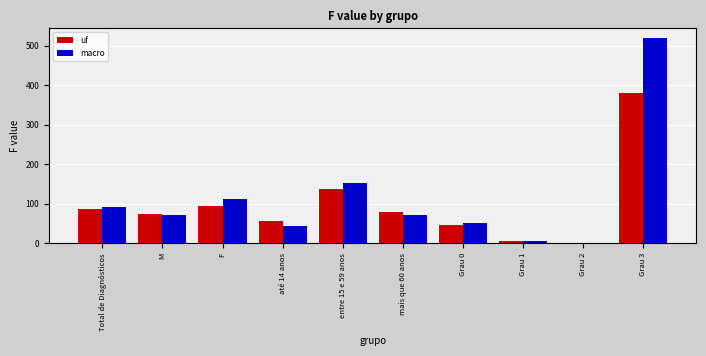

Which series changed the most between mais que 60 anos and Grau 2?

uf